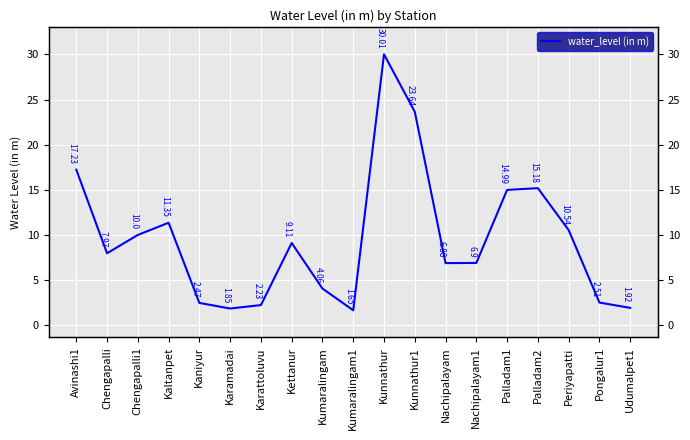

Read the value at Nachipalayam1.

6.9